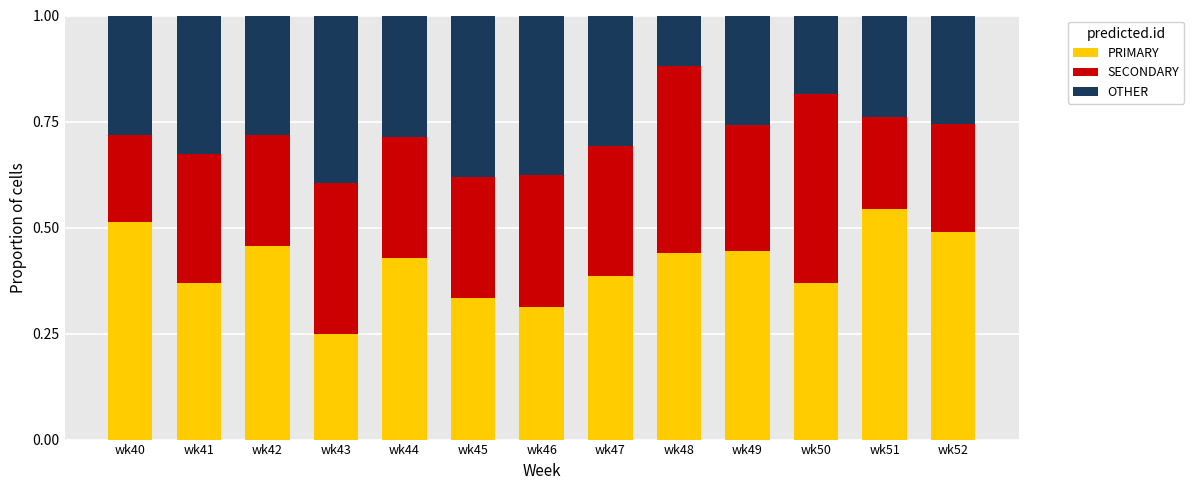

What is the sum of the PRIMARY values at wk46 and wk44?

0.7